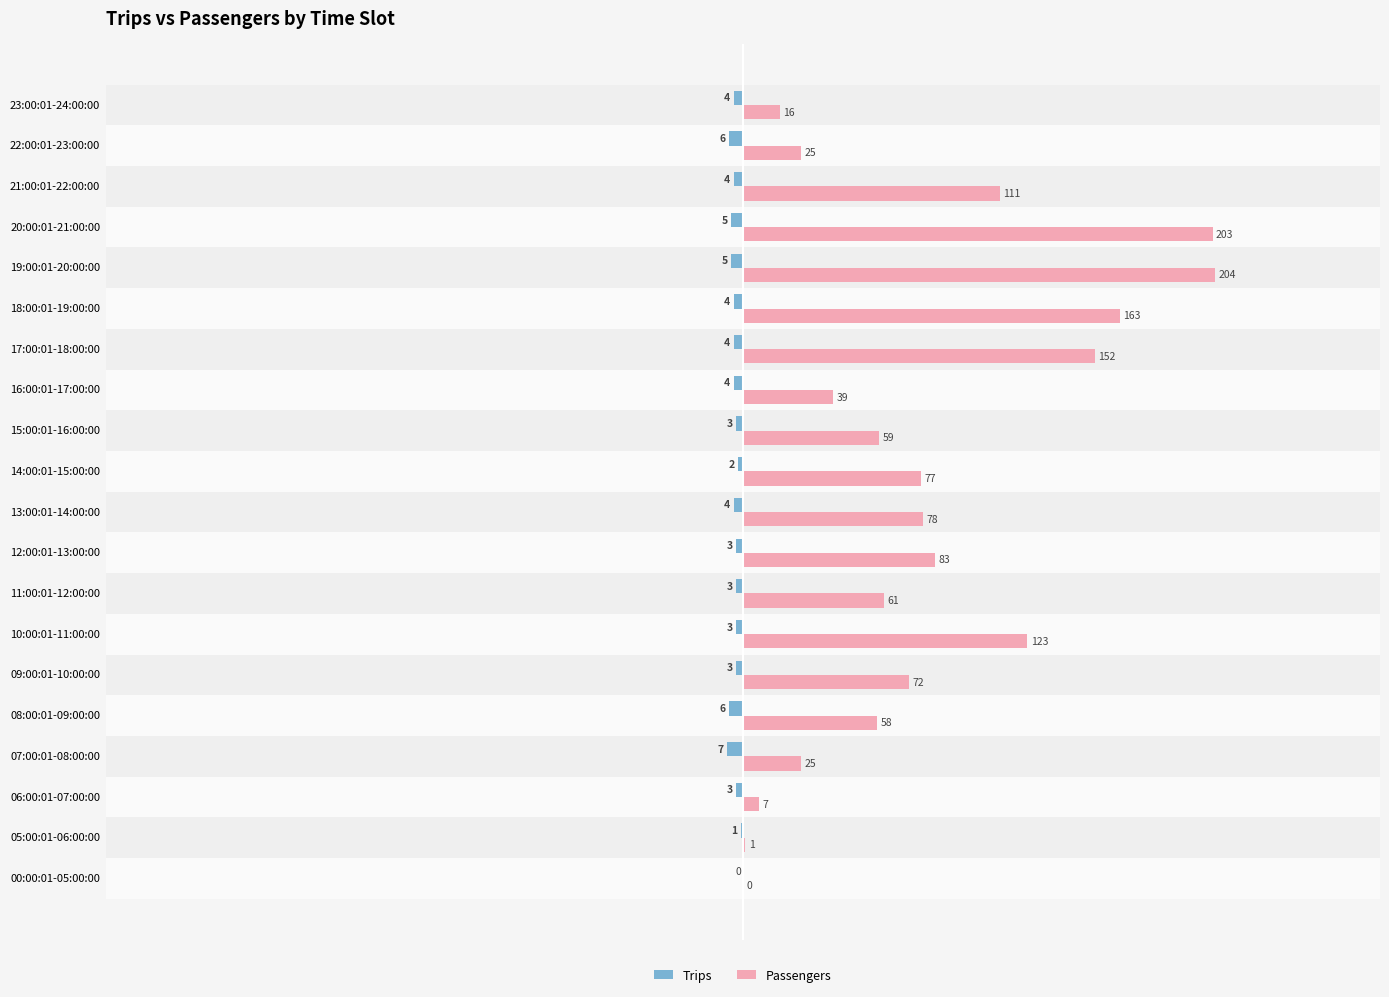

Which series changed the most between 00:00:01-05:00:00 and 14:00:01-15:00:00?

Passengers